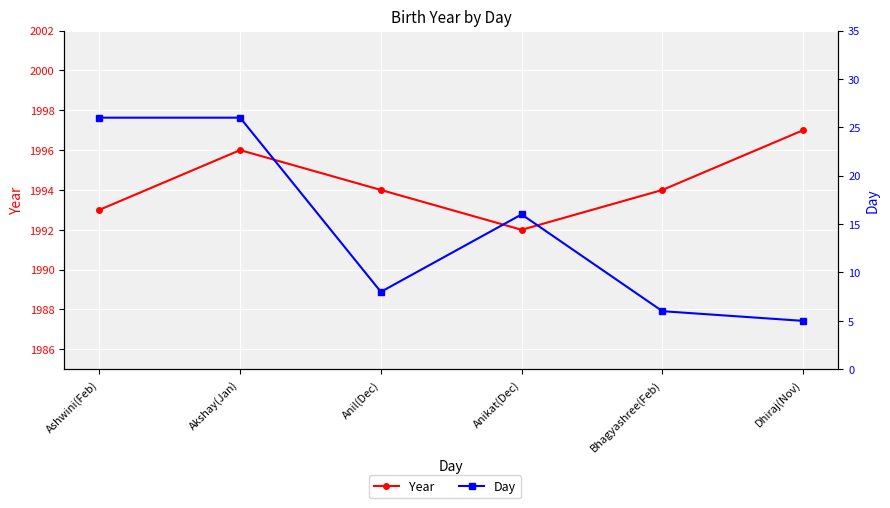

What is the spread (max minus min) of values at Akshay(Jan)?

1970